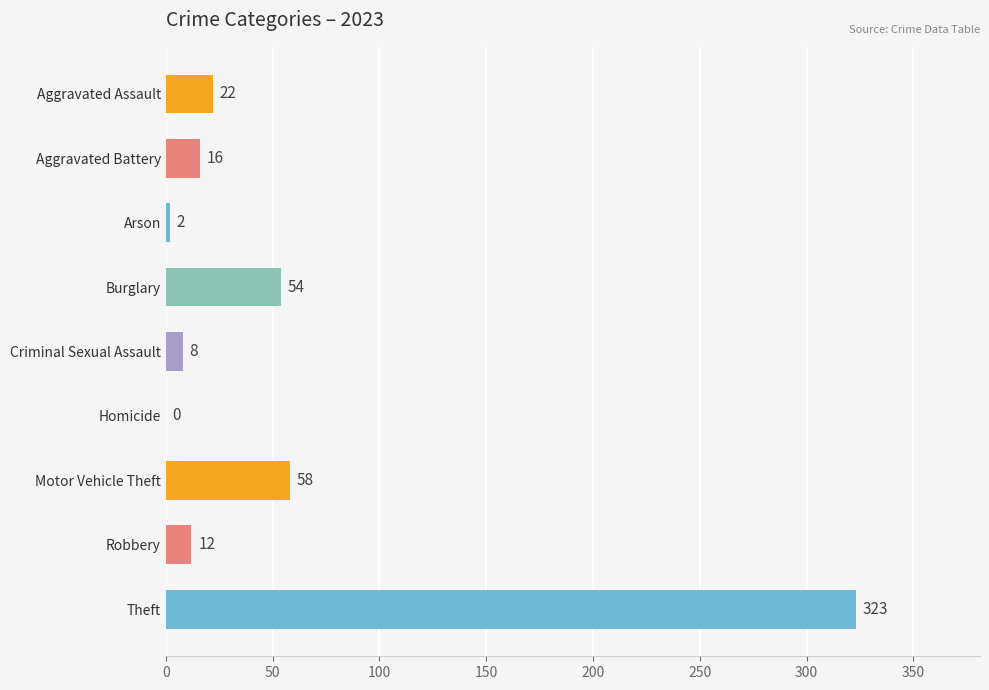

Count the number of categories in the chart.

9